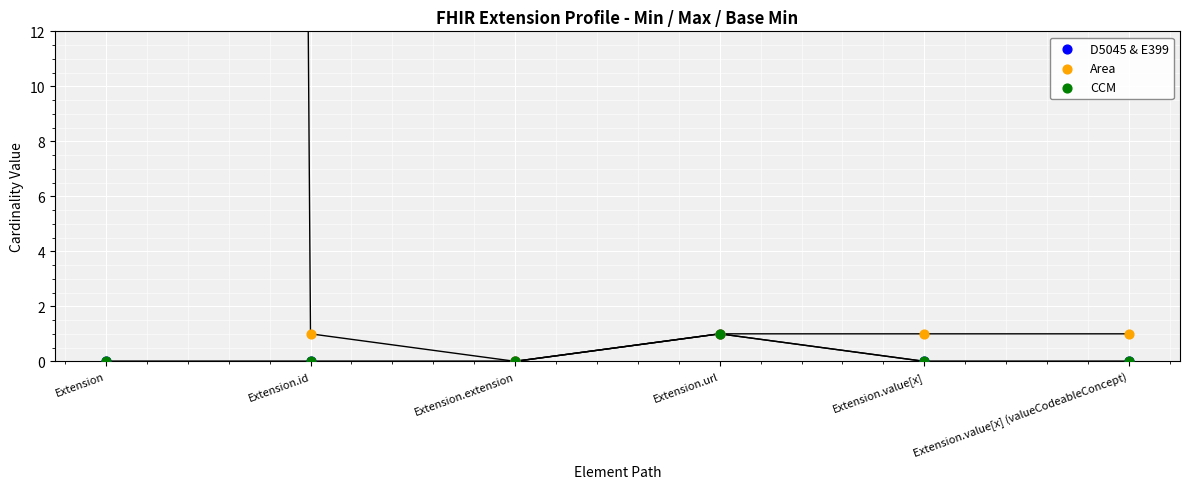

Which series reaches the maximum Y coordinate?

Area